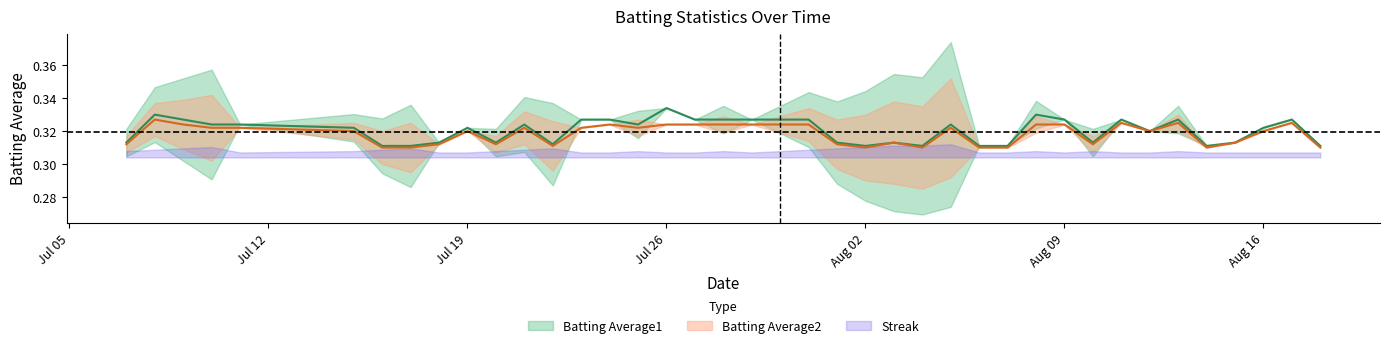

Is this an area chart (filled region under the line)?

No